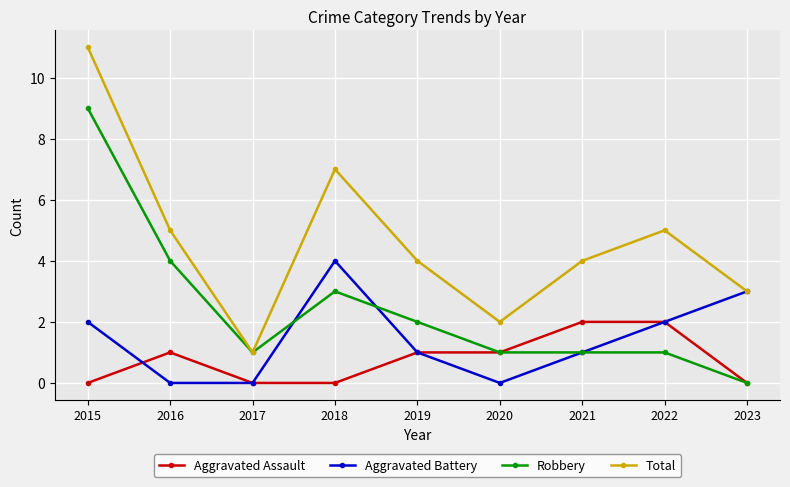

Reading right to left, what are all the values shown in this chart?

Aggravated Assault: 2023=0	2022=2	2021=2	2020=1	2019=1	2018=0	2017=0	2016=1	2015=0
Aggravated Battery: 2023=3	2022=2	2021=1	2020=0	2019=1	2018=4	2017=0	2016=0	2015=2
Robbery: 2023=0	2022=1	2021=1	2020=1	2019=2	2018=3	2017=1	2016=4	2015=9
Total: 2023=3	2022=5	2021=4	2020=2	2019=4	2018=7	2017=1	2016=5	2015=11